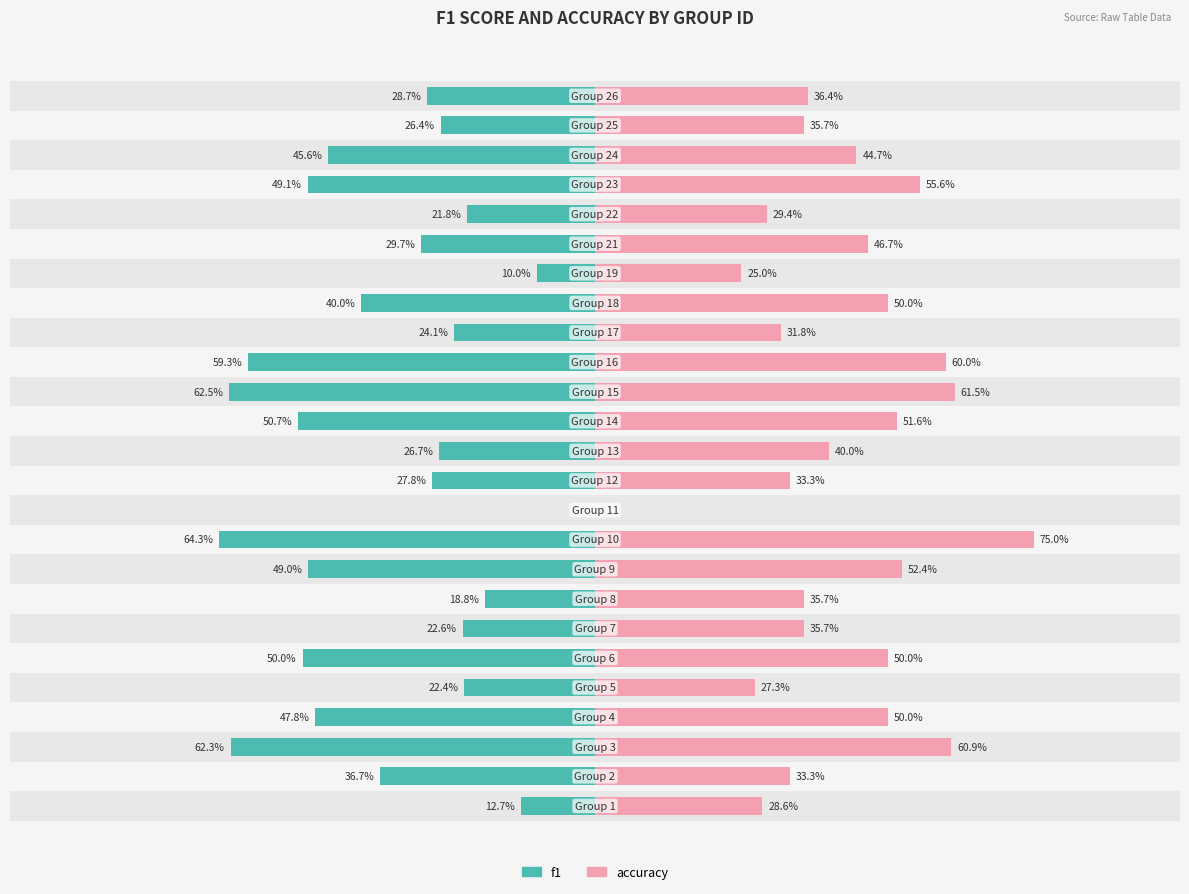

Reading left to right, list all the values displayed in this chart.

f1: 0=-0.1	1=-0.4	2=-0.6	3=-0.5	4=-0.2	5=-0.5	6=-0.2	7=-0.2	8=-0.5	9=-0.6	10=0.0	11=-0.3	12=-0.3	13=-0.5	14=-0.6	15=-0.6	16=-0.2	17=-0.4	18=-0.1	19=-0.3	20=-0.2	21=-0.5	22=-0.5	23=-0.3	24=-0.3
accuracy: 0=0.3	1=0.3	2=0.6	3=0.5	4=0.3	5=0.5	6=0.4	7=0.4	8=0.5	9=0.8	10=0.0	11=0.3	12=0.4	13=0.5	14=0.6	15=0.6	16=0.3	17=0.5	18=0.2	19=0.5	20=0.3	21=0.6	22=0.4	23=0.4	24=0.4